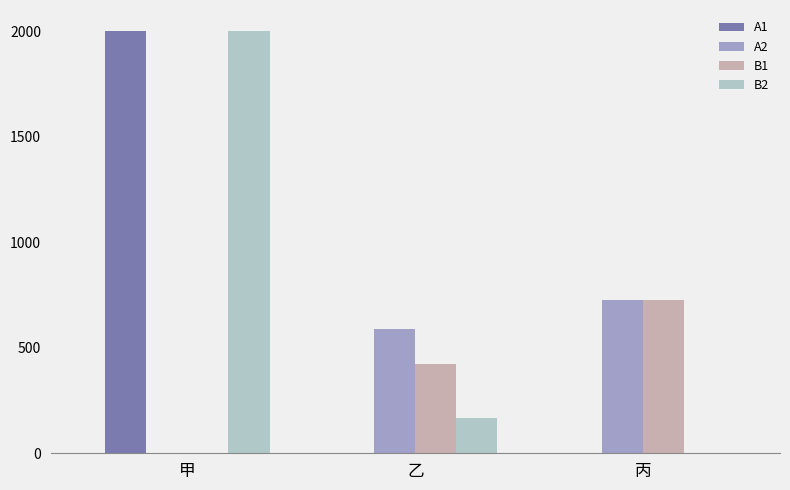

Does the chart contain stacked bars?

No